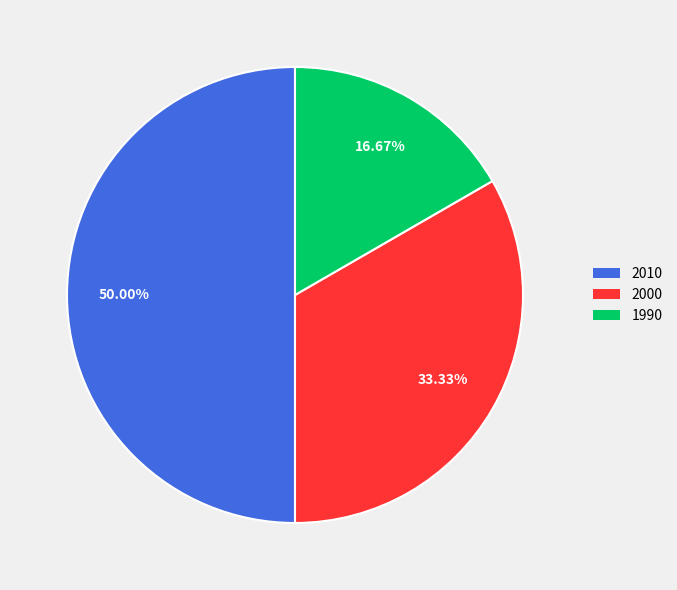

Rank the categories by value from highest to lowest.

2010, 2000, 1990